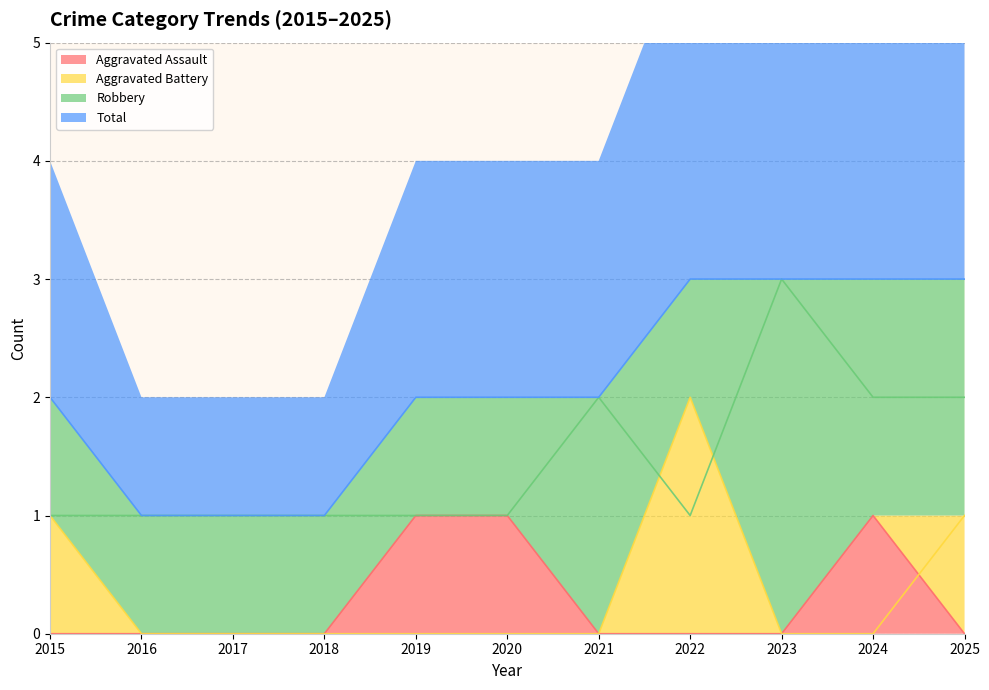

At which category is the sum across all series the highest?

2022